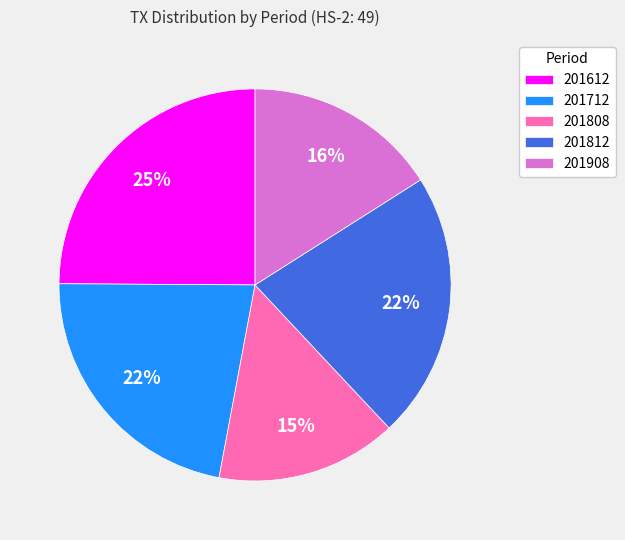

Is the sum of 201808 and 201612 greater than half?

No